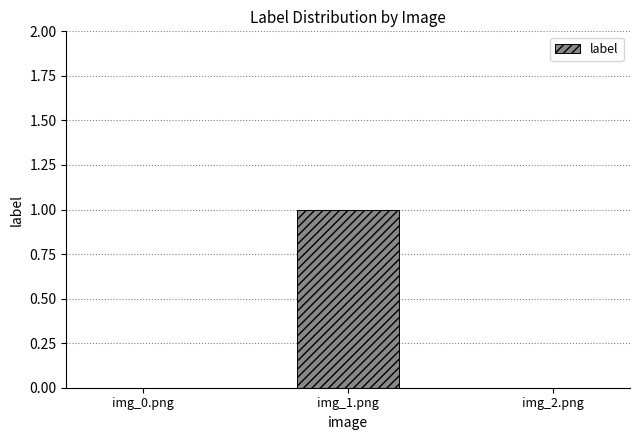

The value at img_2.png is 0. True or false?

True